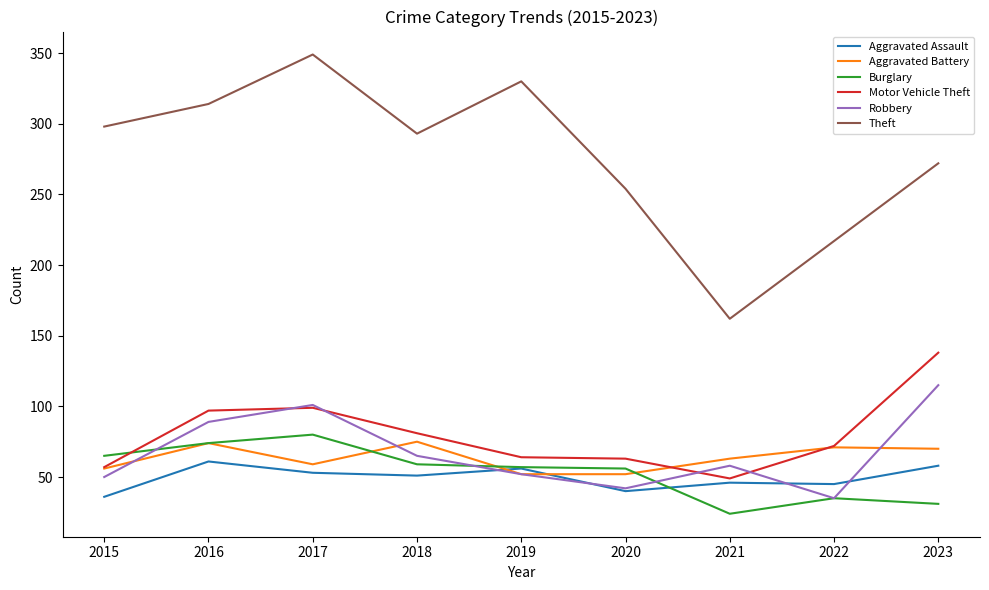

True or false: Robbery has more than 1 points higher than both neighbors.

True